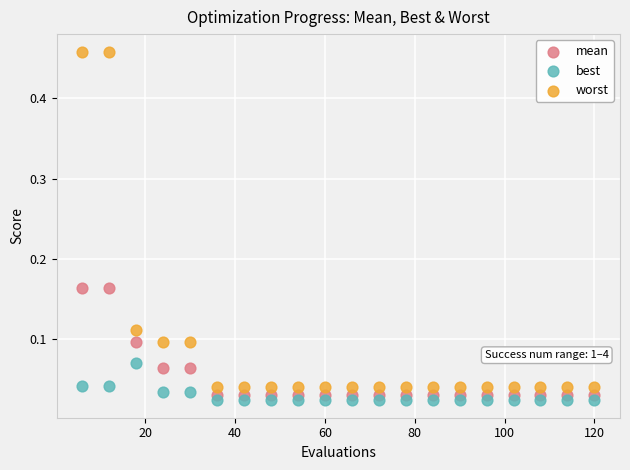

Which series reaches the minimum Y coordinate?

best